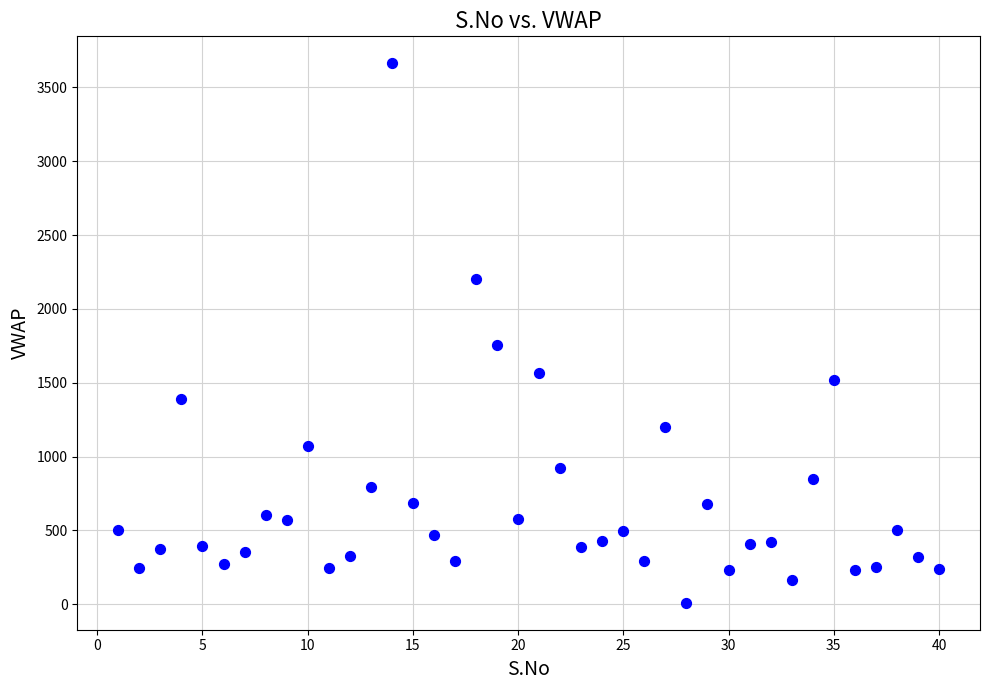

What Y value in the scatter plot is closest to 1837?

1758.1